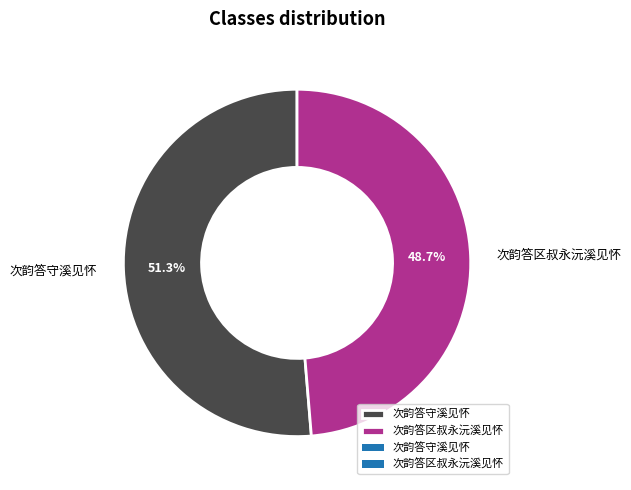

To the nearest percent, what portion does 次韵答区叔永沅溪见怀 represent?

49%